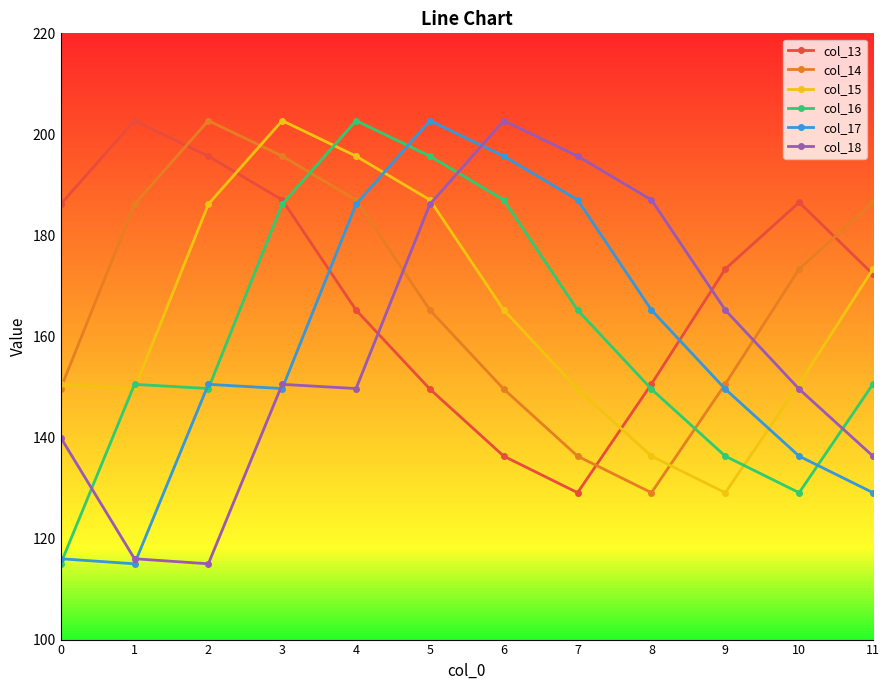

Is it true that col_14 equals 87.1 at 3?

False